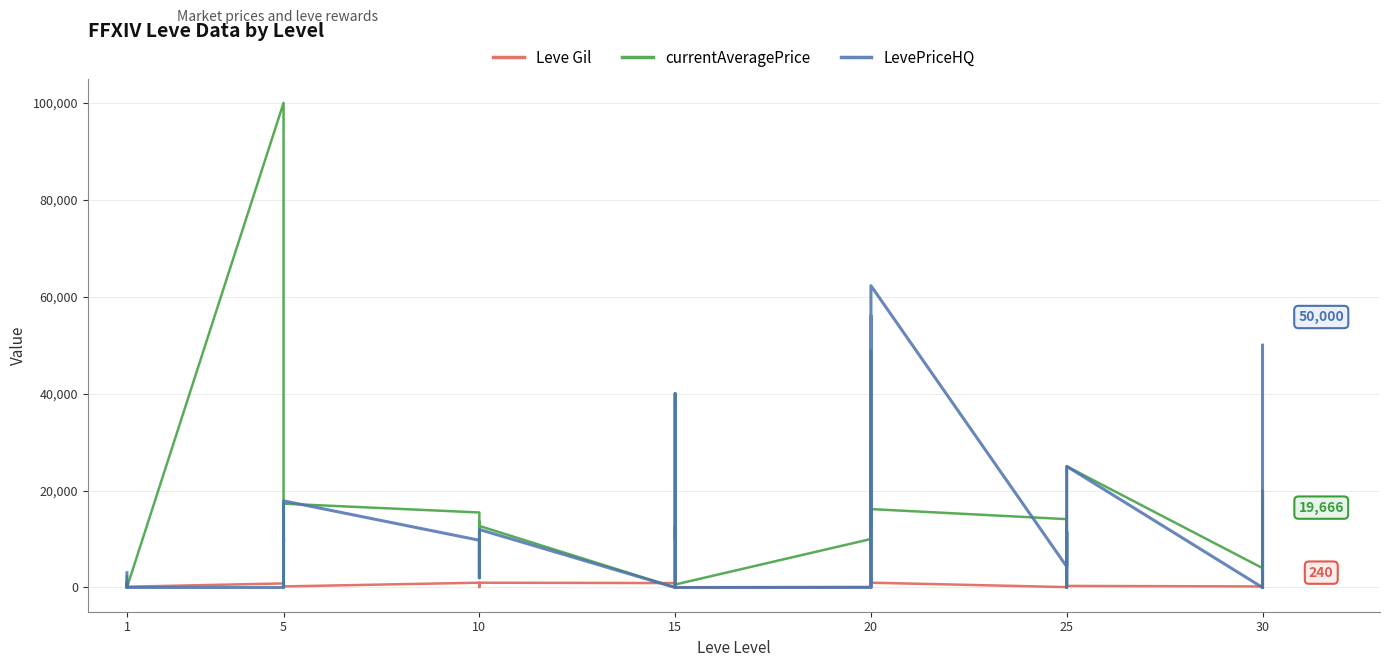

How many values in the LevePriceHQ series are below 2774?

20